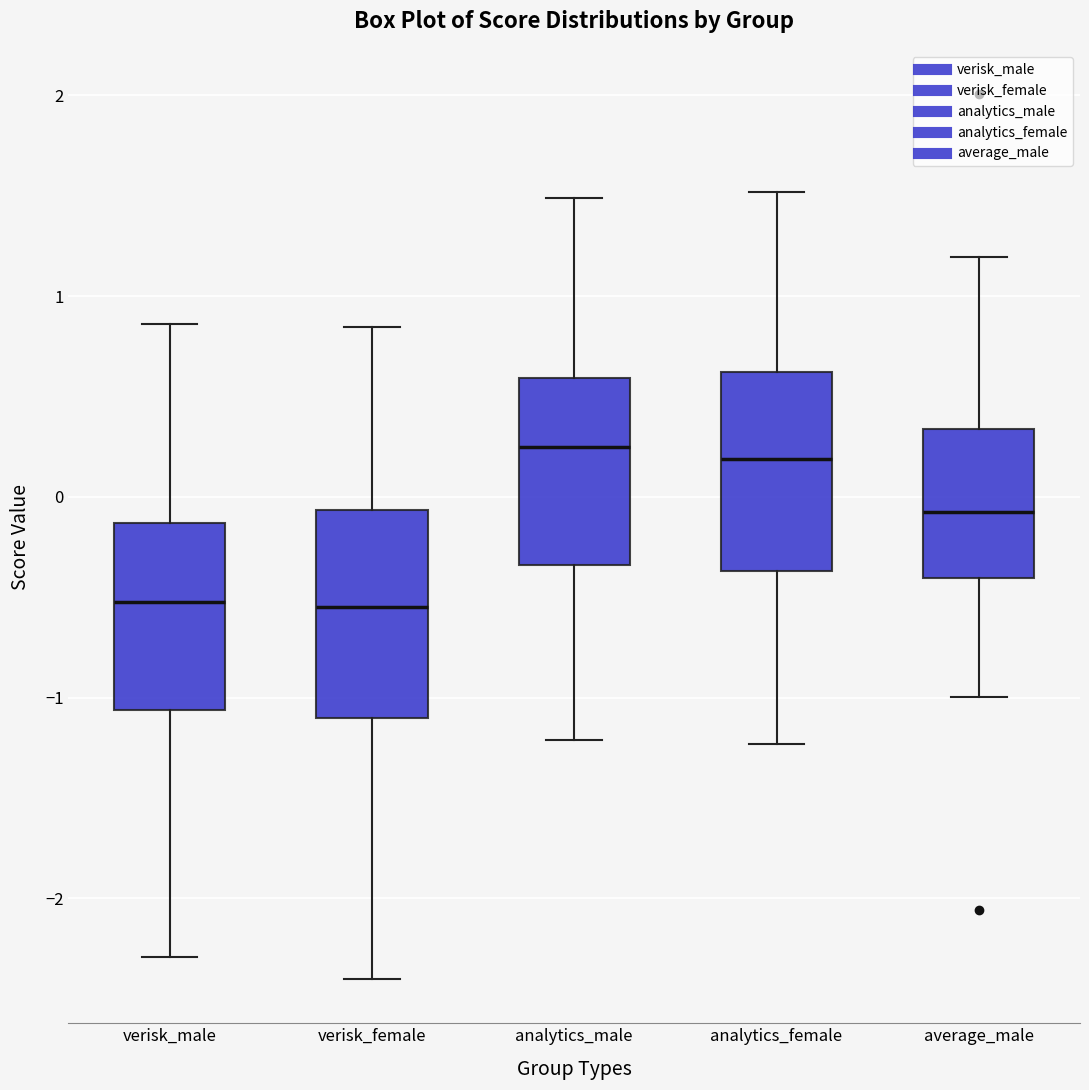

Reading left to right, transcribe this box plot: for each box, give where its median line is, the range the box spans, and where its two whiskers end, as read against the y-axis. The values are not printed on the chart, so give them approximately, as read against the axis.

verisk_male: median -0.5, box -1.1 to -0.1, whiskers -2.3 to 0.9
verisk_female: median -0.5, box -1.1 to -0.1, whiskers -2.4 to 0.8
analytics_male: median 0.2, box -0.3 to 0.6, whiskers -1.2 to 1.5
analytics_female: median 0.2, box -0.4 to 0.6, whiskers -1.2 to 1.5
average_male: median -0.1, box -0.4 to 0.3, whiskers -1.0 to 1.2